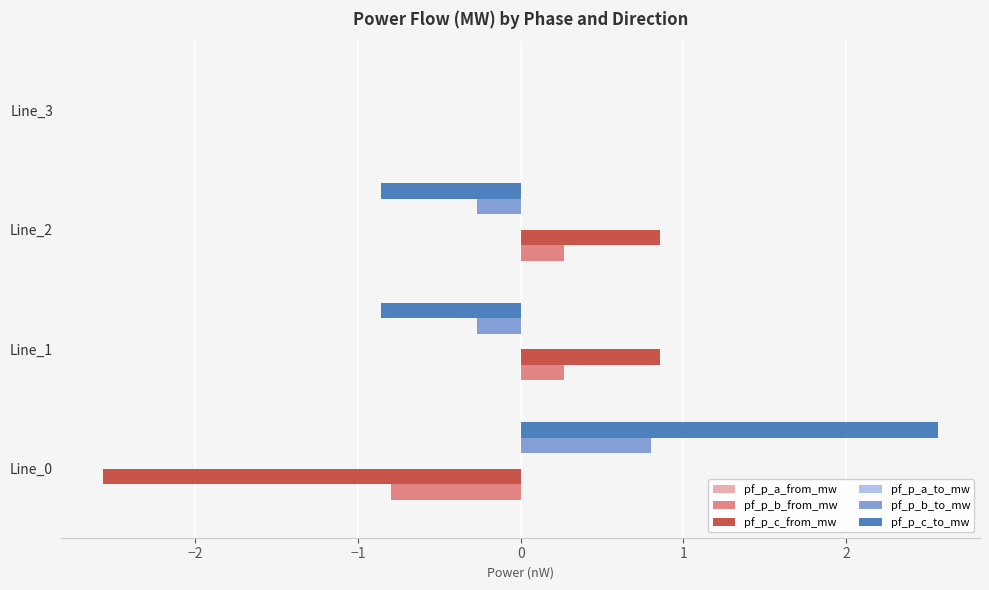

What is the highest value of the pf_p_c_to_mw series?

2.6